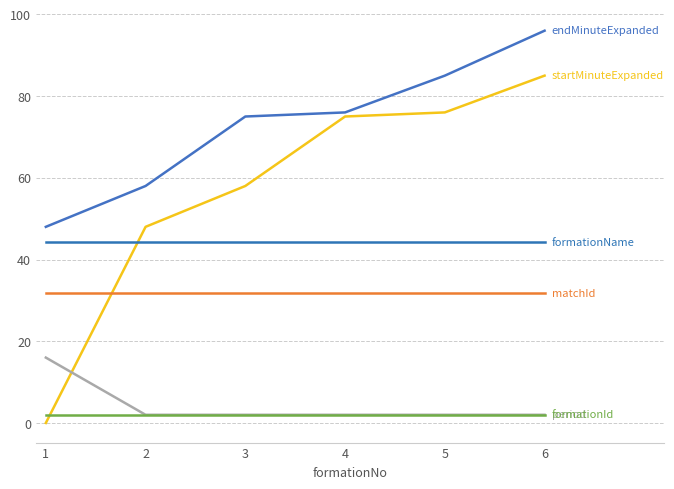

At which category is the sum across all series the highest?

6